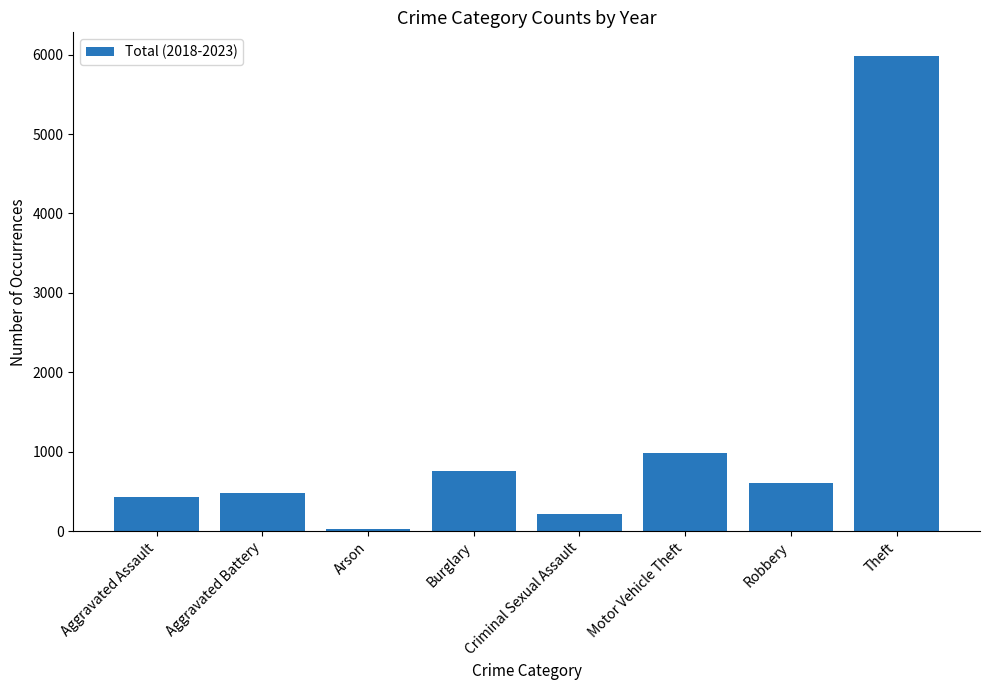

Reading left to right, what are all the values shown in this chart?

Aggravated Assault=428	Aggravated Battery=483	Arson=23	Burglary=761	Criminal Sexual Assault=217	Motor Vehicle Theft=989	Robbery=600	Theft=5981